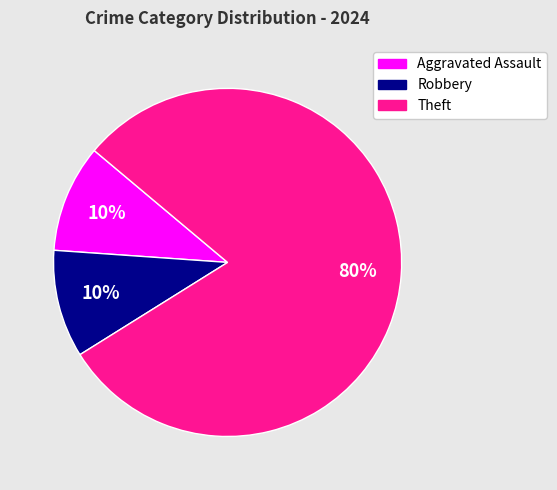

To the nearest percent, what portion does Aggravated Assault represent?

10%